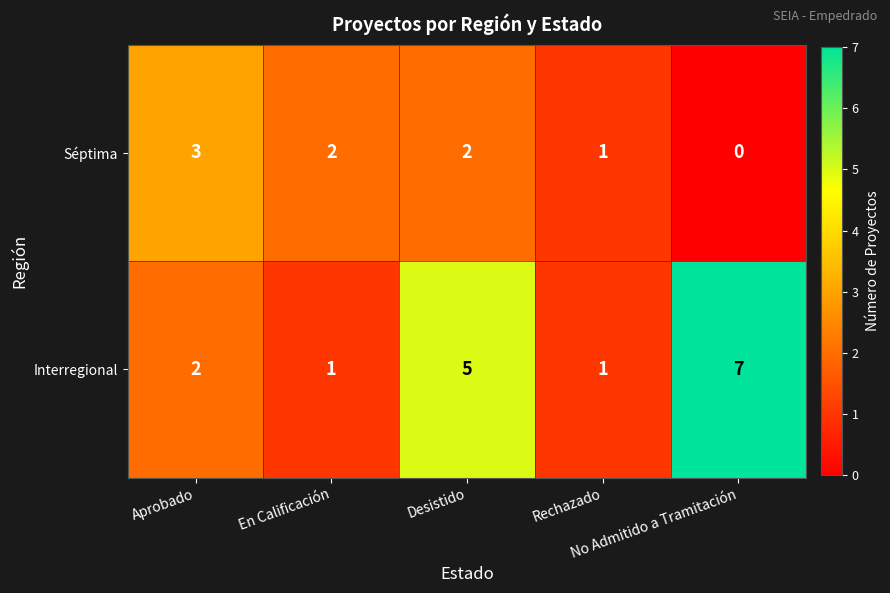

Which category has the highest value across all series?

No Admitido a Tramitación